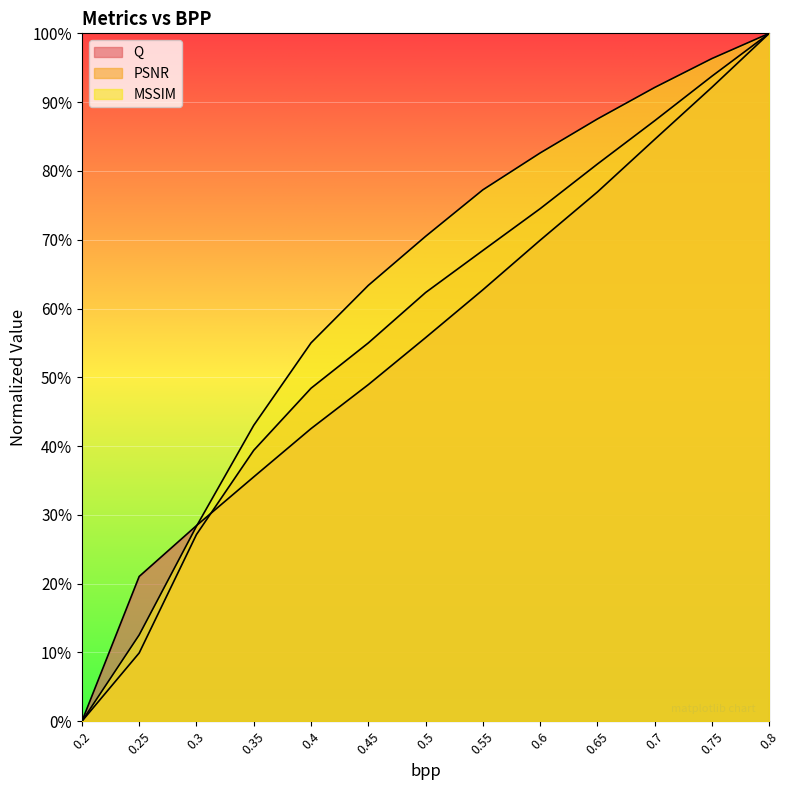

What is the sum of the PSNR values at 0.8 and 0.65?

181.0